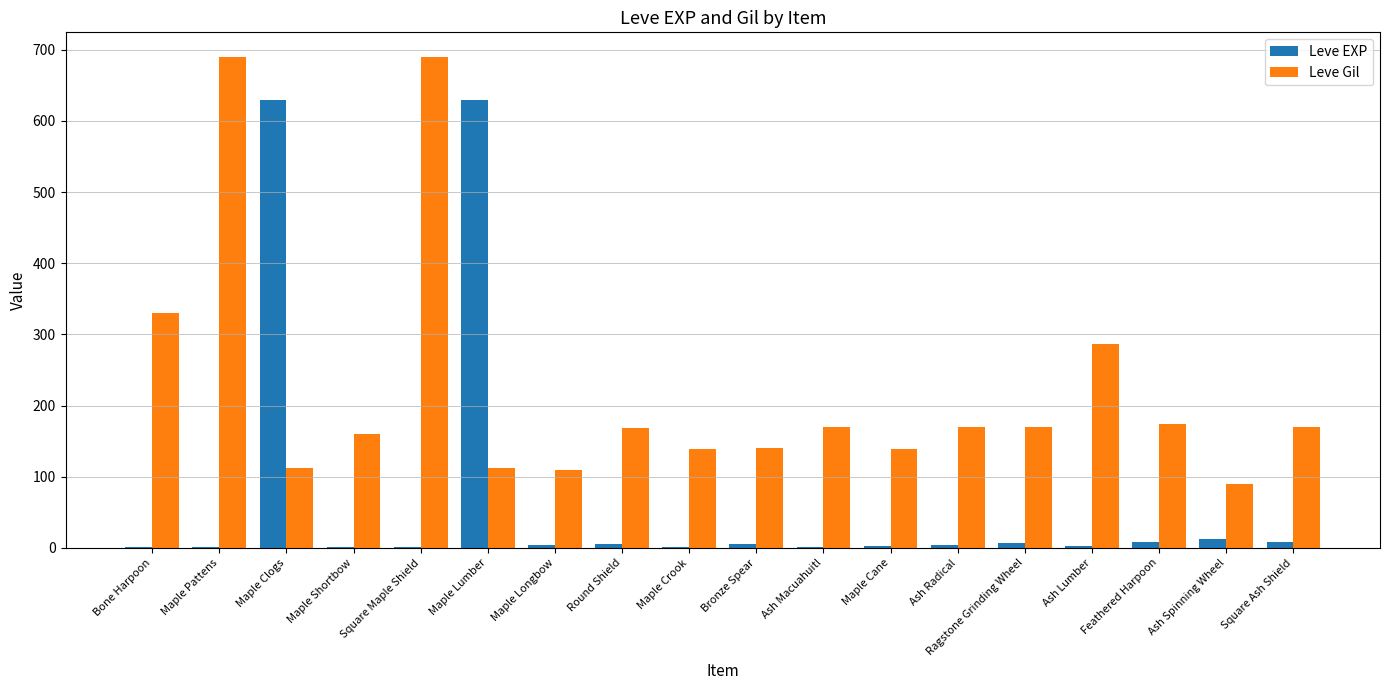

Which series has the largest range (max minus min)?

Leve EXP